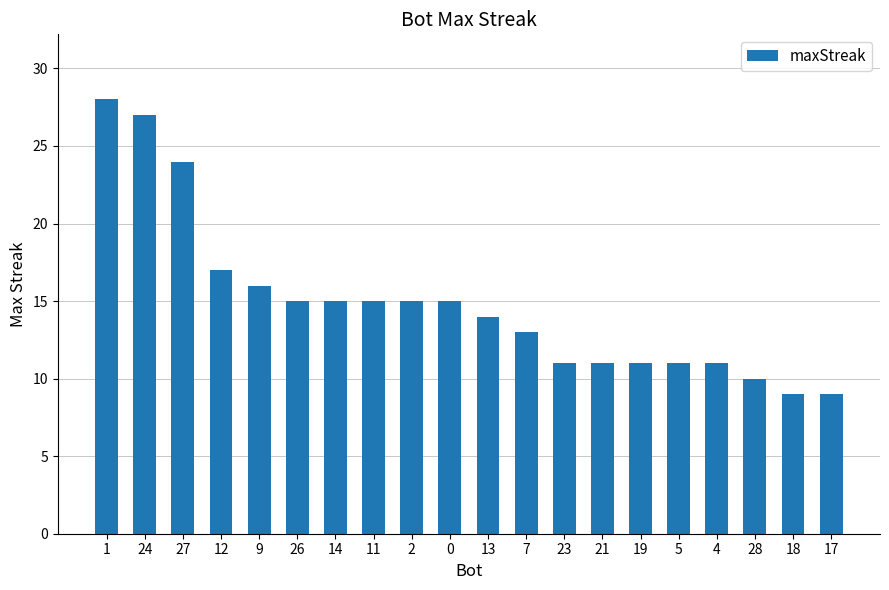

How many values are below 15?

10